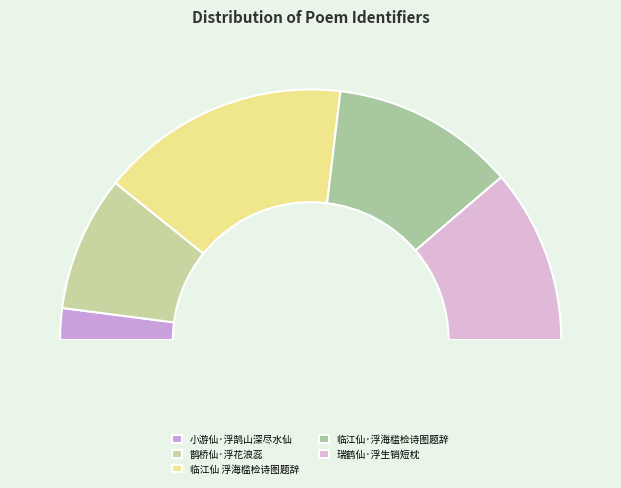

How many slices are in this pie chart?

5